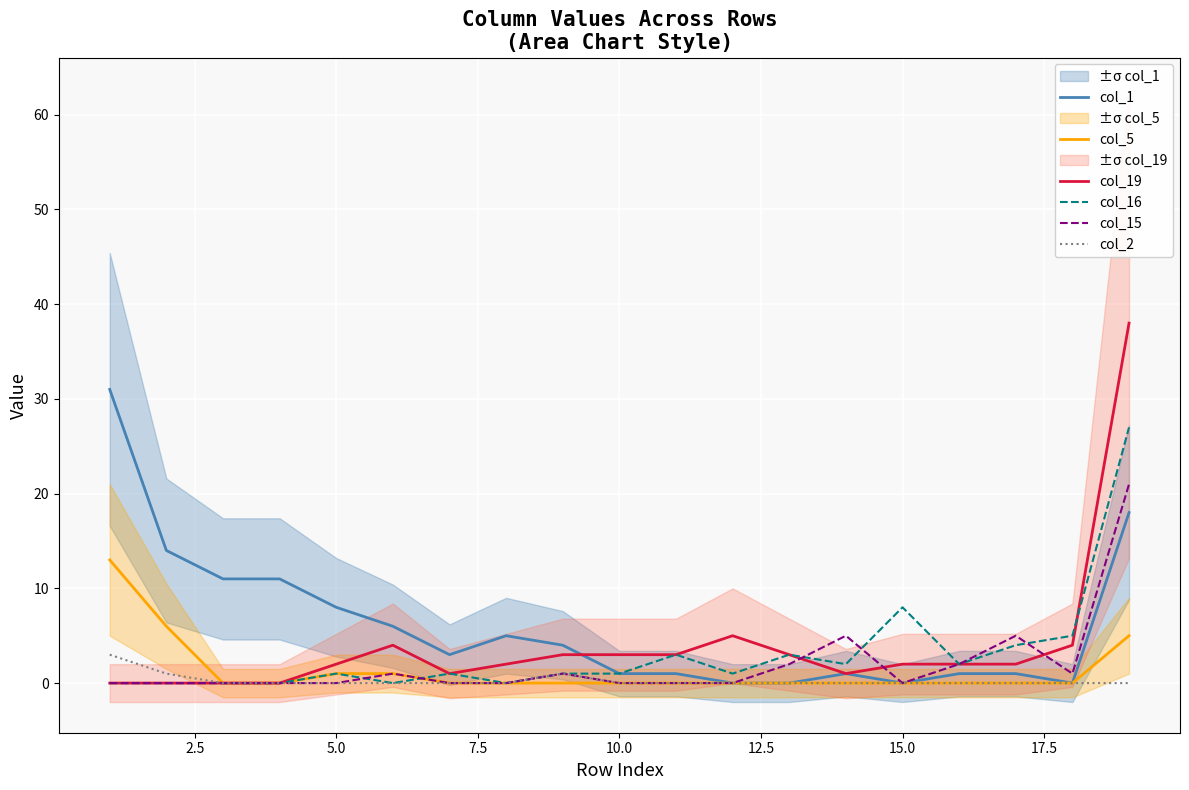

Reading right to left, extract all data points from this chart.

col_1: 18	0	1	1	0	1	0	0	1	1	4	5	3	6	8	11	11	14	31
col_5: 5	0	0	0	0	0	0	0	0	0	0	0	0	1	1	0	0	6	13
col_19: 38	4	2	2	2	1	3	5	3	3	3	2	1	4	2	0	0	0	0
col_16: 27	5	4	2	8	2	3	1	3	1	1	0	1	0	1	0	0	0	0
col_15: 21	1	5	2	0	5	2	0	0	0	1	0	0	1	0	0	0	0	0
col_2: 0	0	0	0	0	0	0	0	0	0	1	0	0	0	0	0	0	1	3